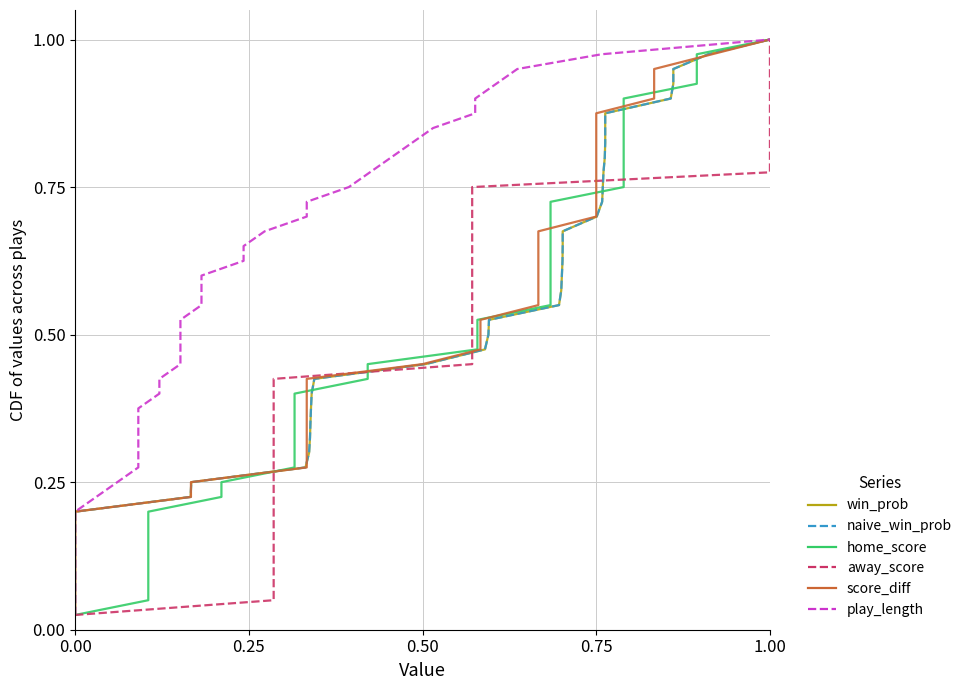

Rank the series by their maximum value, from highest to lowest.

win_prob, naive_win_prob, home_score, away_score, score_diff, play_length